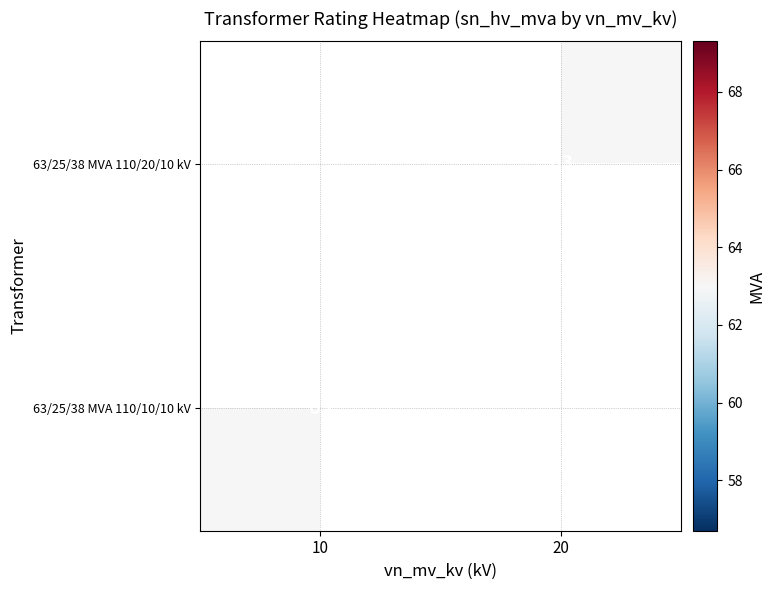

How many series are shown in this chart?

2